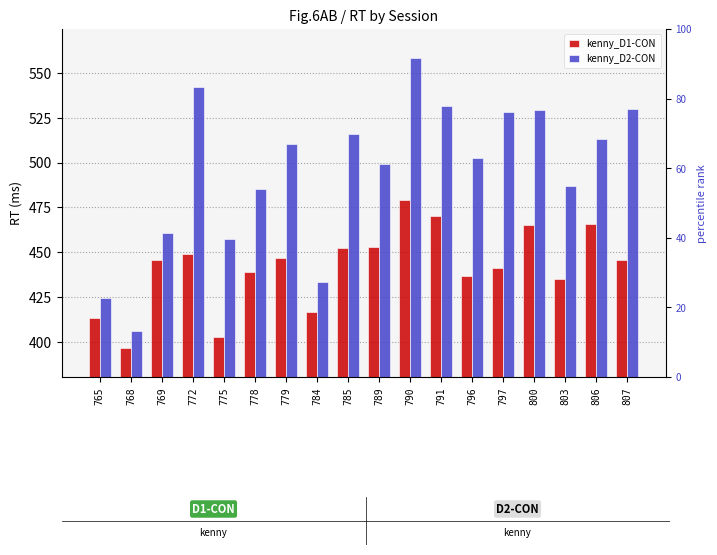

Which series has the widest spread of values?

kenny_D2-CON